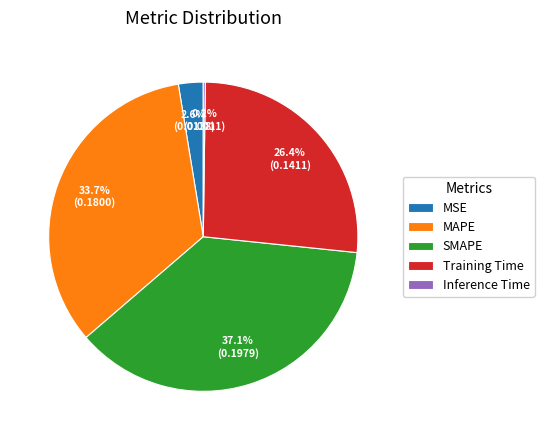

To the nearest percent, what is the average slice percentage?

20%